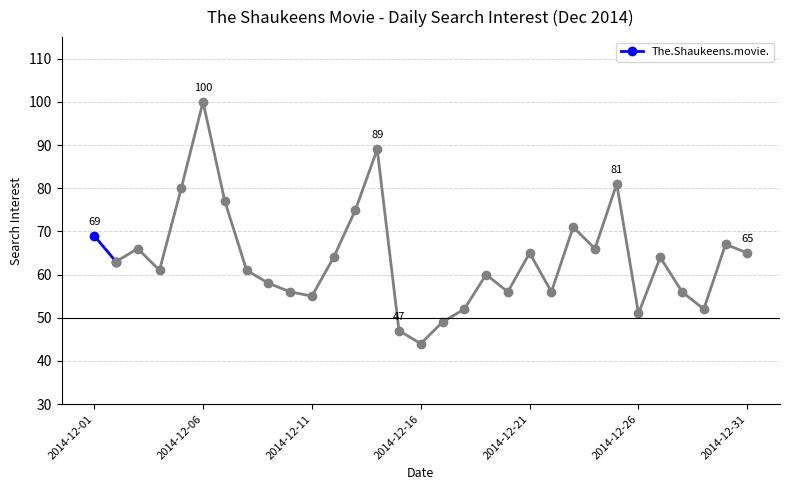

Is this an area chart (filled region under the line)?

No